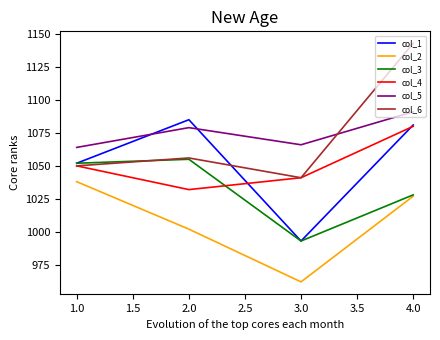

At which category is the sum across all series the highest?

4.0